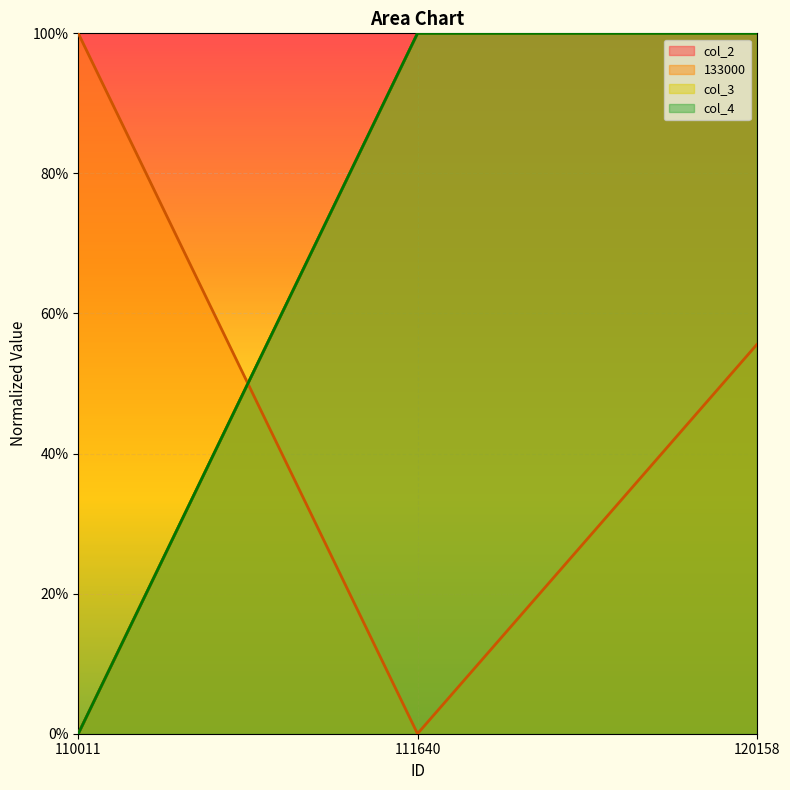

Which category has the lowest value in the col_2 series?

110011